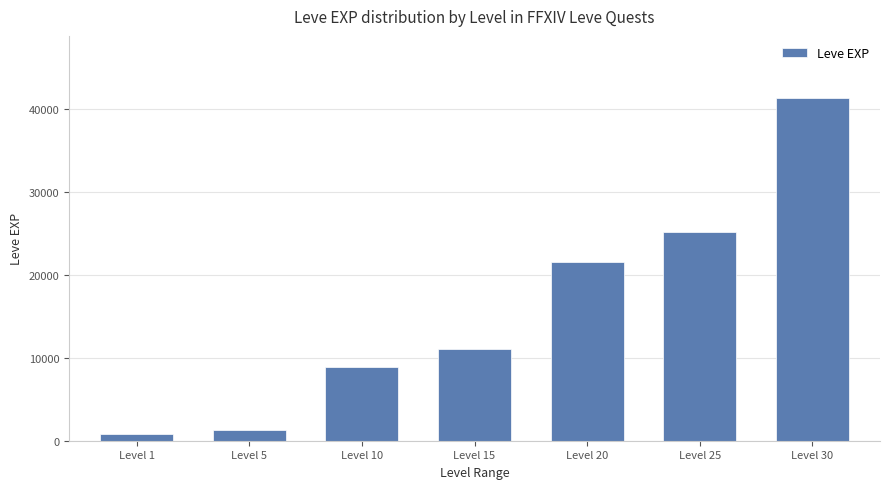

The chart shows a value of 8930 at Level 10. True or false?

True